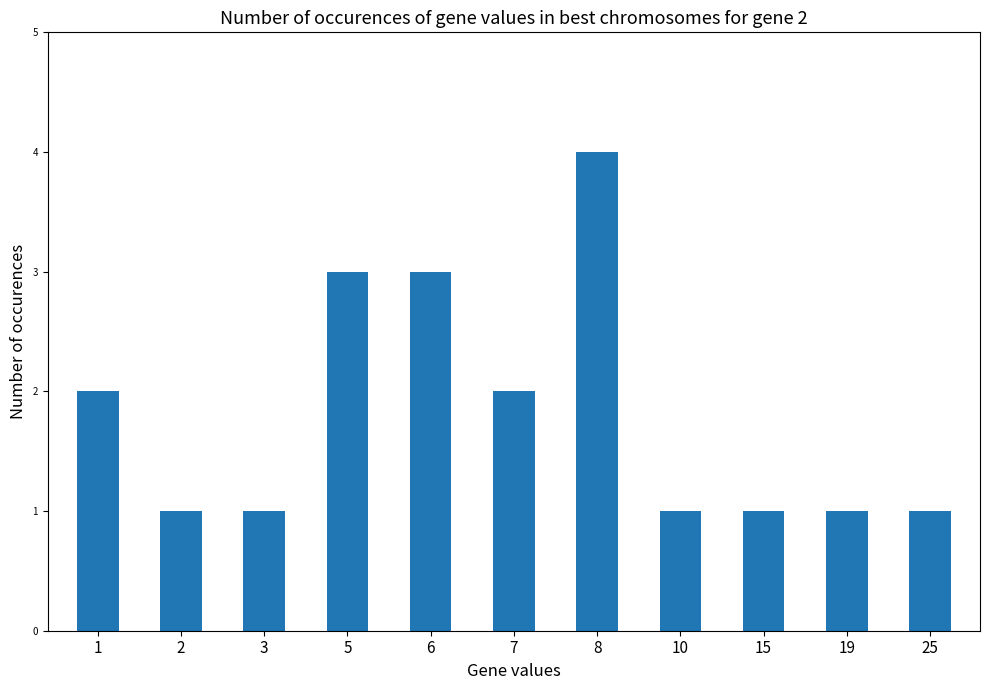

How many series are shown in this chart?

1